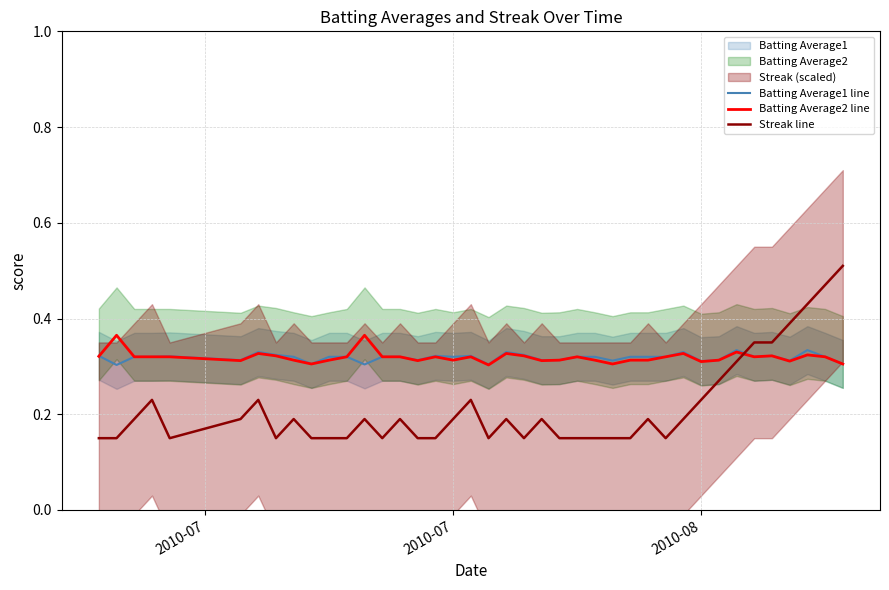

How many interior local peaks does the Streak line series have?

9